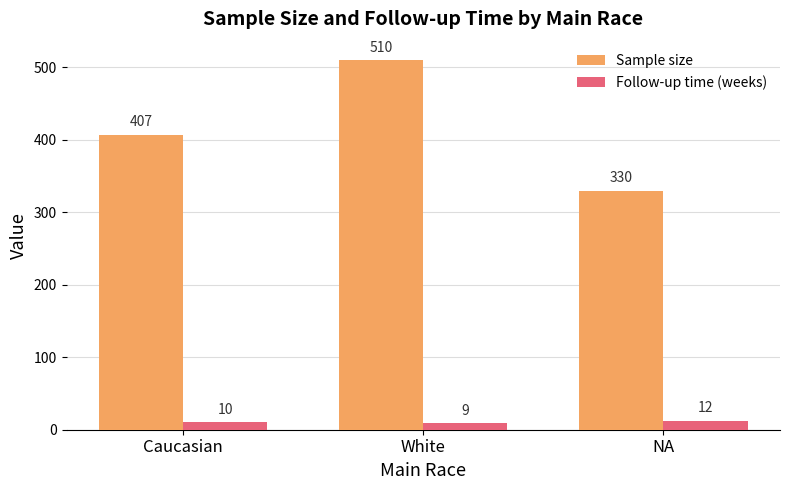

How many Sample size values are between 330 and 510?

3